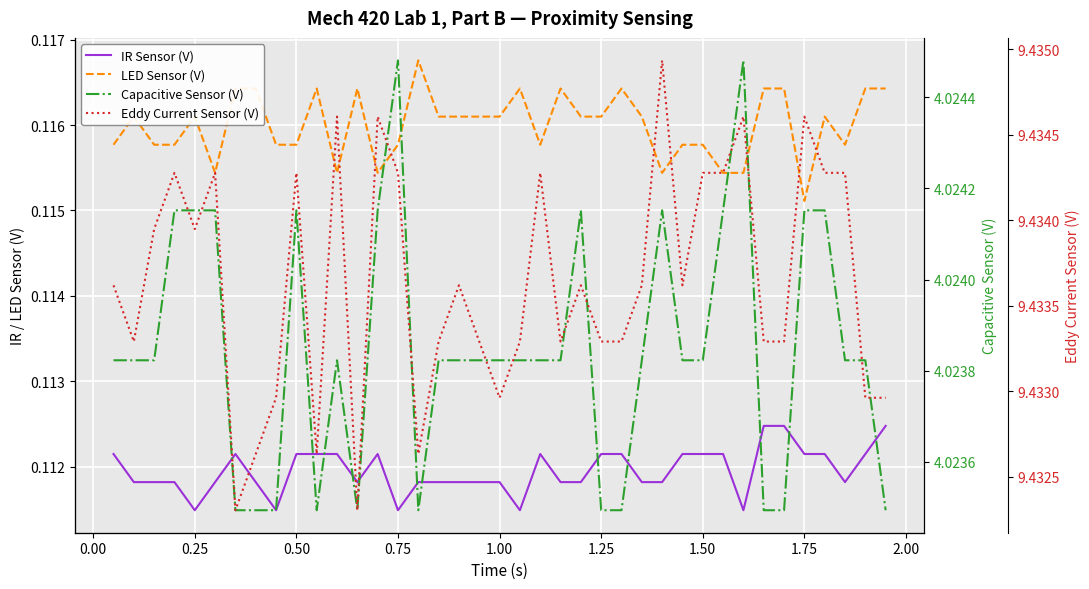

Where is LED Sensor (V) nearest to the value 0?

1.75